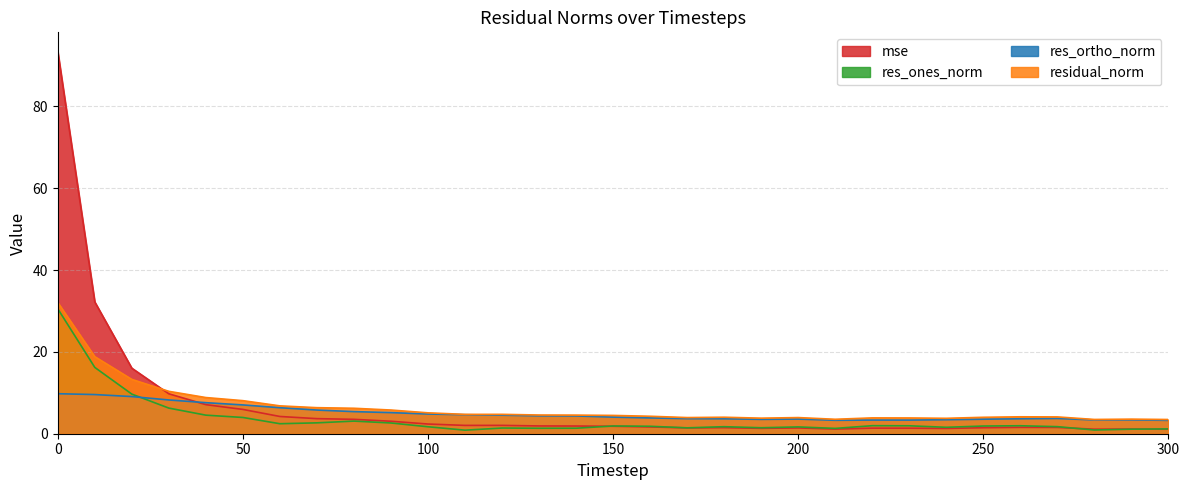

Where is the first local minimum for residual_norm?

110